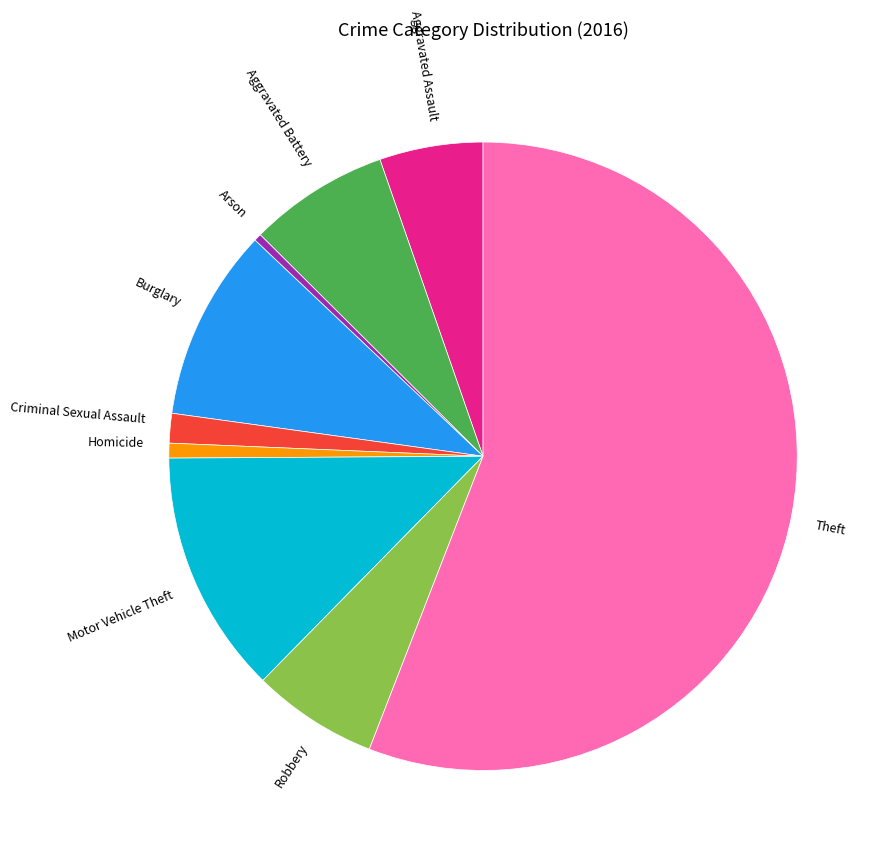

Which has a higher value, Motor Vehicle Theft or Robbery?

Motor Vehicle Theft